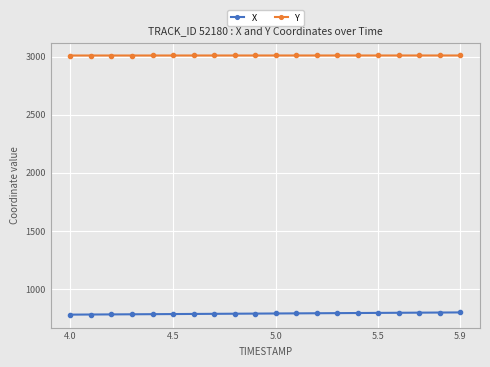

At how many categories does at least one series exceed 2215?

20